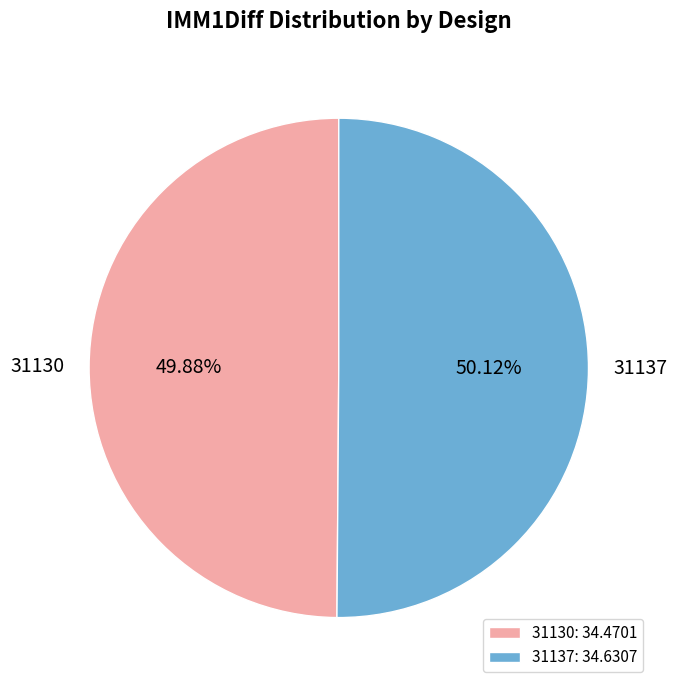

How many slices are in this pie chart?

2